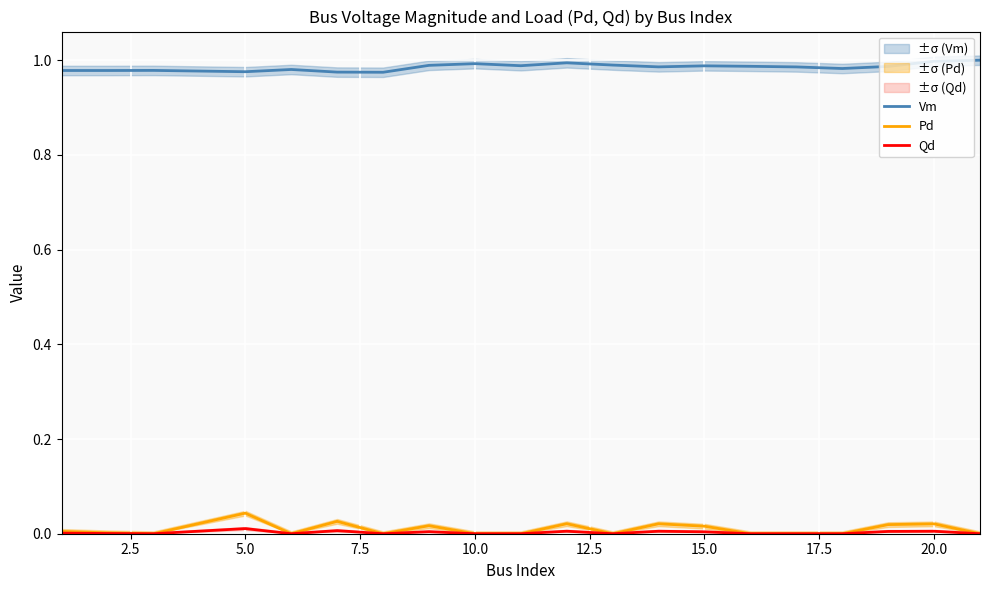

True or false: Vm and Pd intersect in this chart.

False